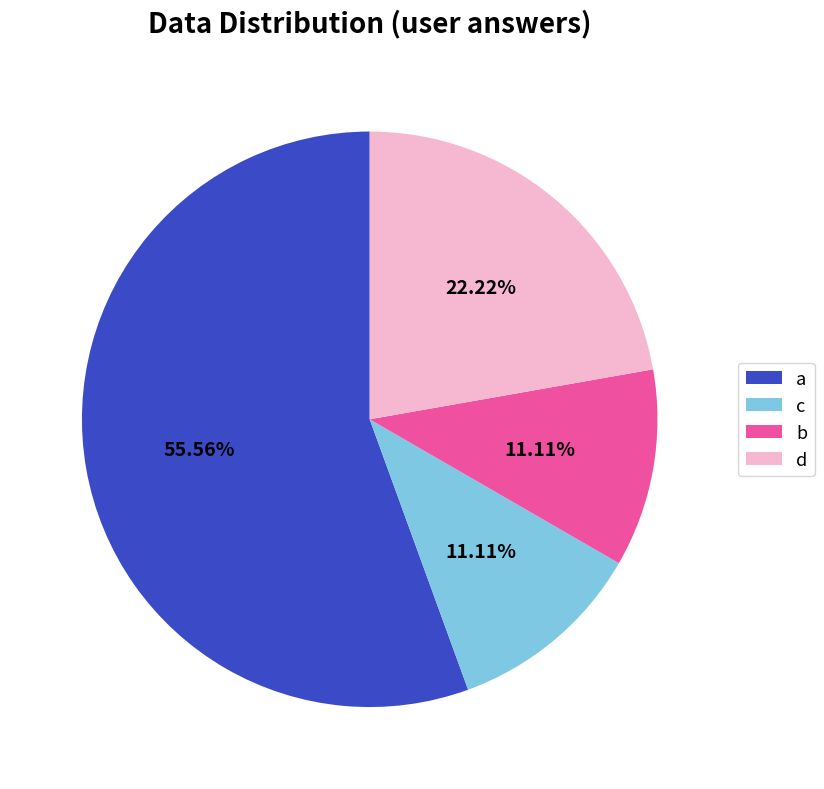

Is it true that b is 11% of the pie?

True